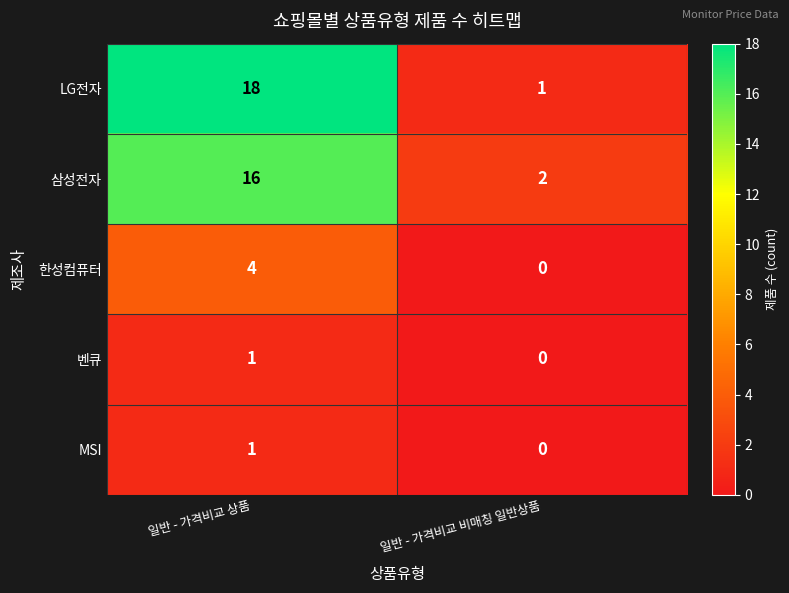

What is the maximum value shown in the chart?

18